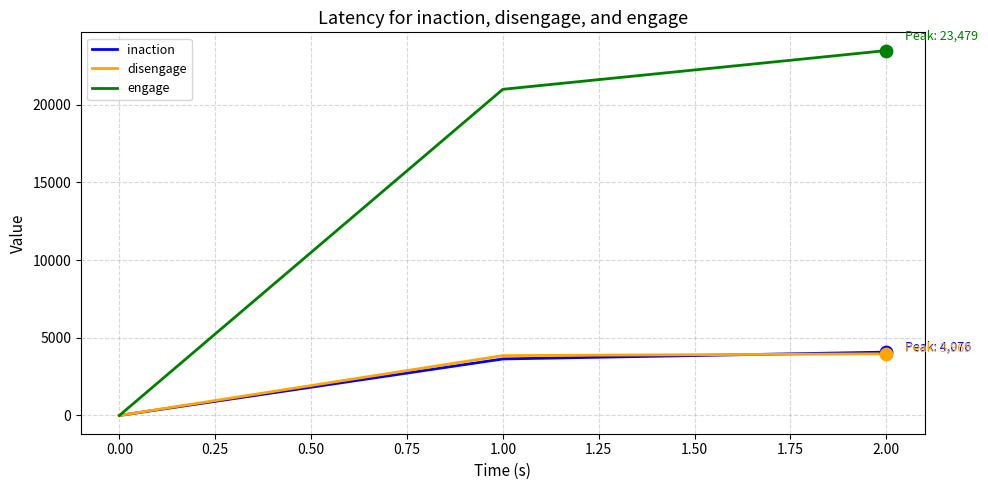

At which category is the sum across all series the highest?

2.00